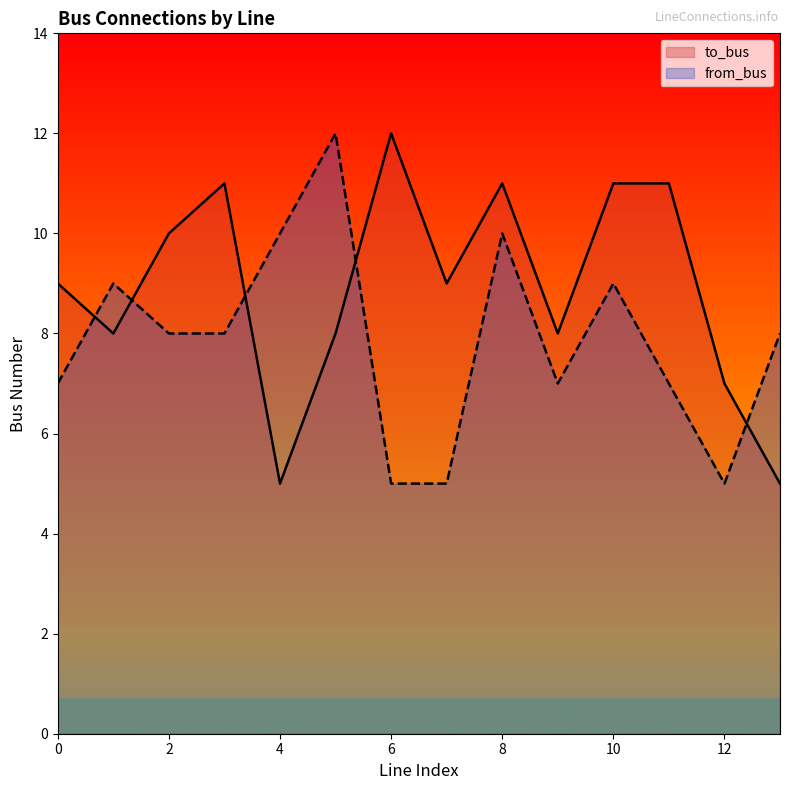

Count the number of data series in this chart.

2